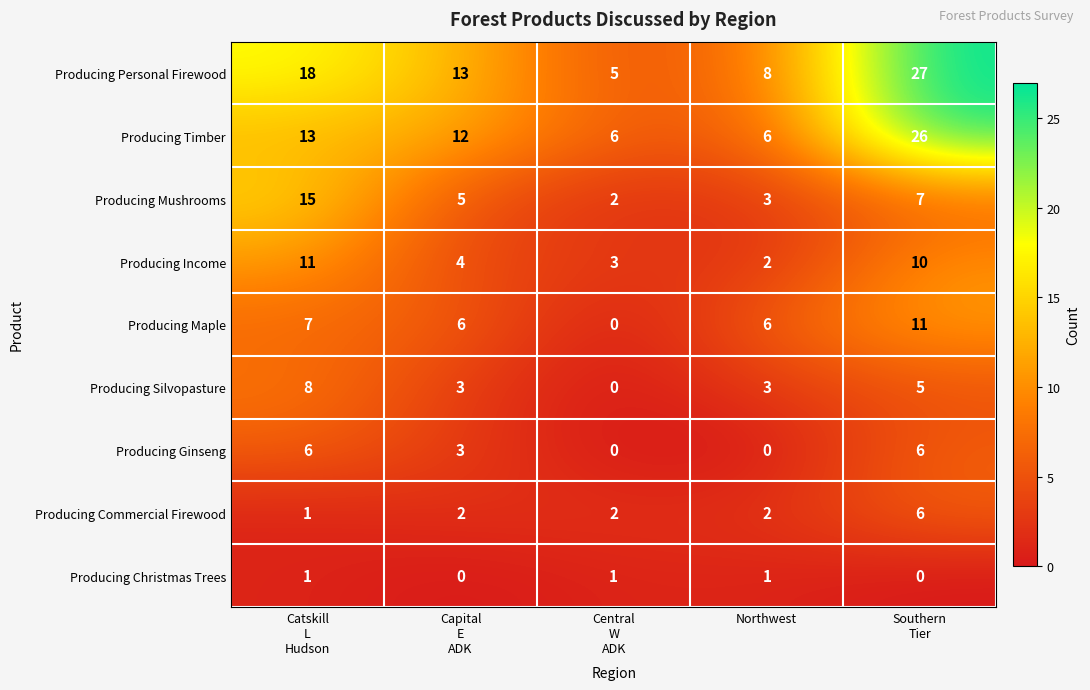

What is the approximate value of Producing Silvopasture at Northwest?

3